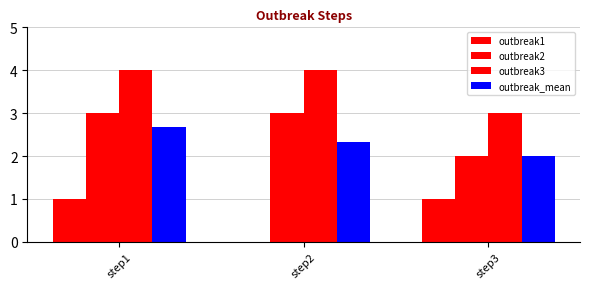

What is the value of the outbreak3 bar at the 3rd from the left?

3.0